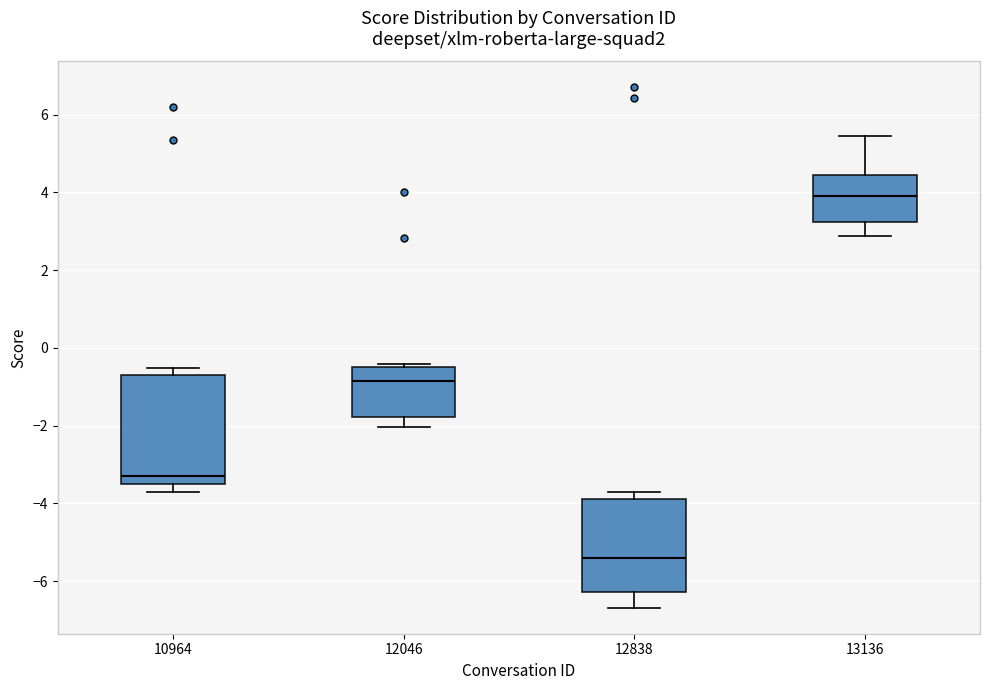

Where does the median line of the box at x = 10964 sit on the y-axis? The values are not printed on the chart, so give them approximately, as read against the axis.

-3.2